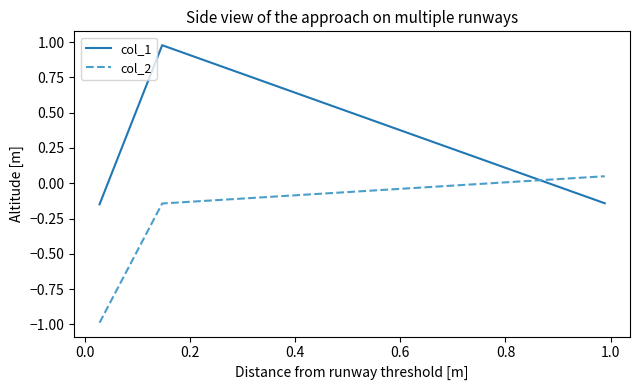

What is the sum of all col_1 values?

0.7